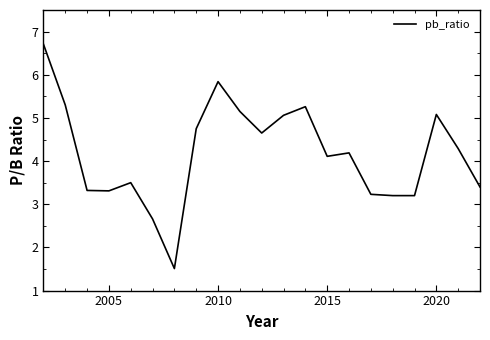

What is the greatest value displayed?

6.7